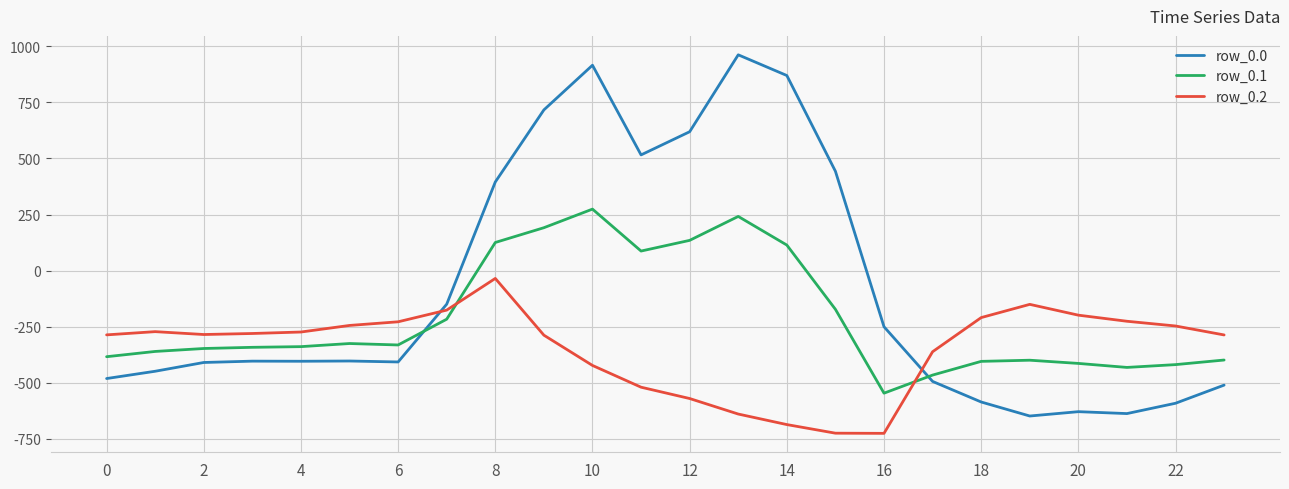

What is the maximum value shown in the chart?

962.7